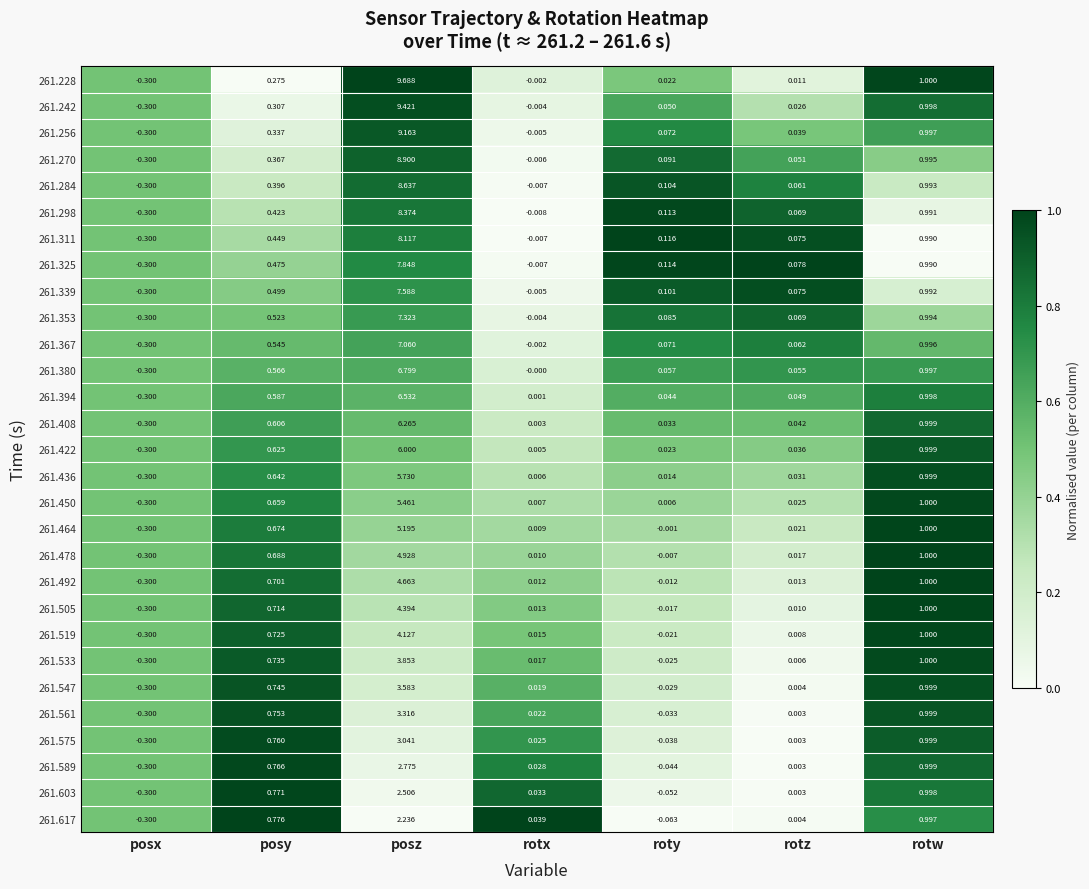

At which category is the sum across all series the highest?

posz